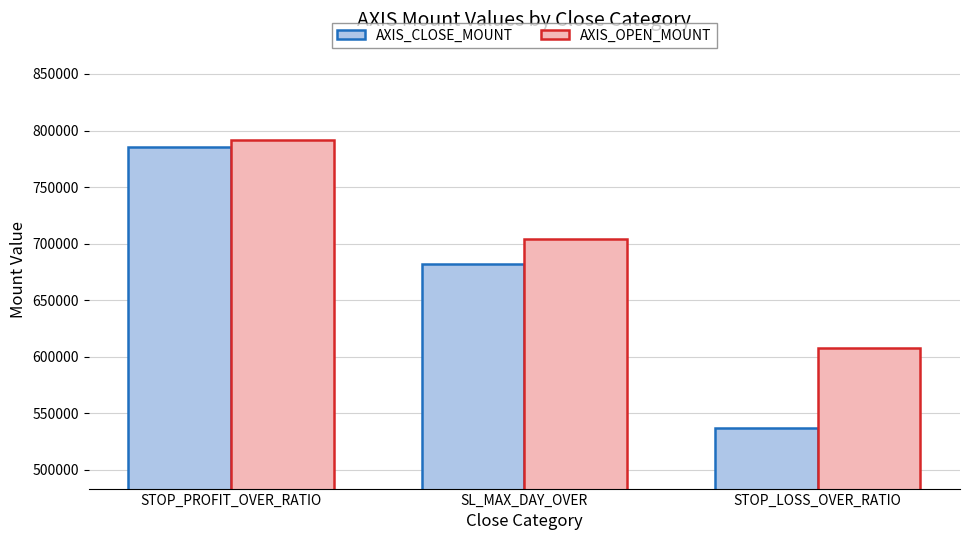

What value does the AXIS_OPEN_MOUNT series have at SL_MAX_DAY_OVER?

704333.3